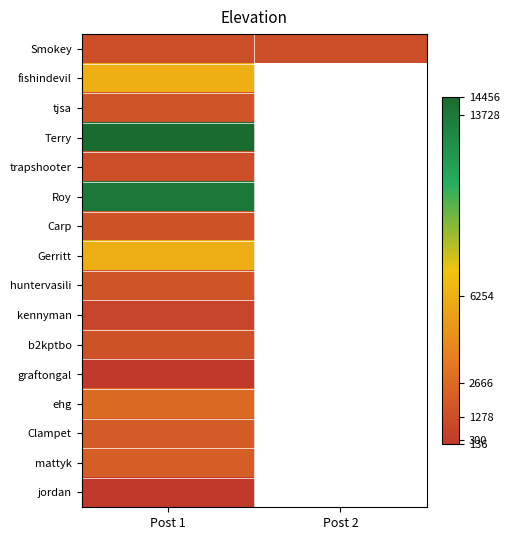

What is the highest value of the Terry series?

14456.0